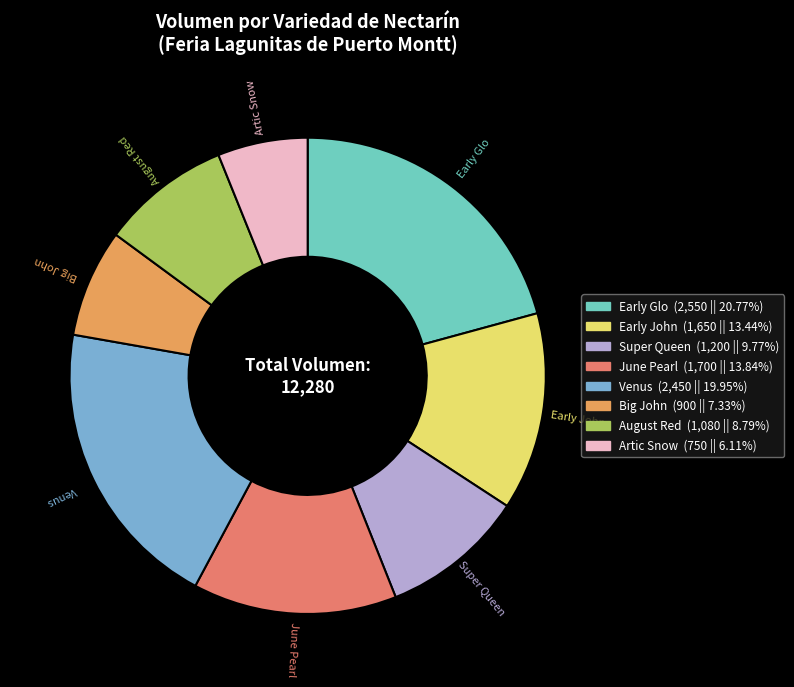

What is the ratio of the value at Big John to the value at Early Glo?

0.4